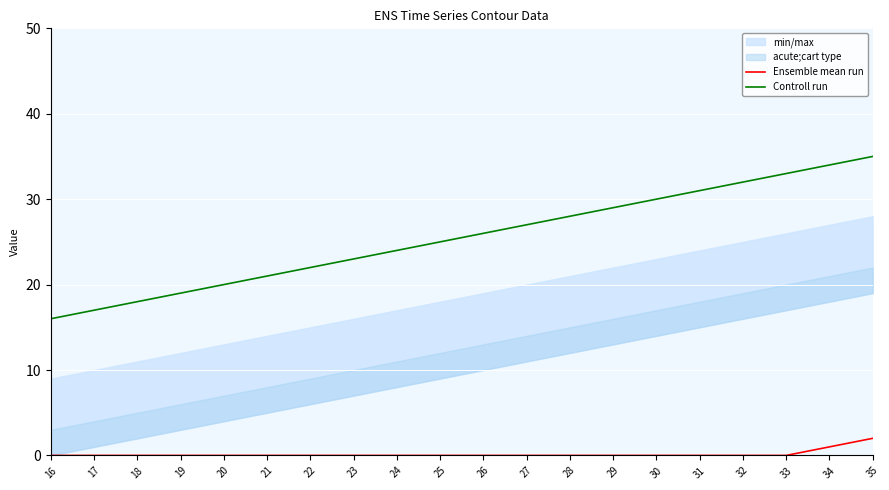

How many categories are shown in the chart?

20